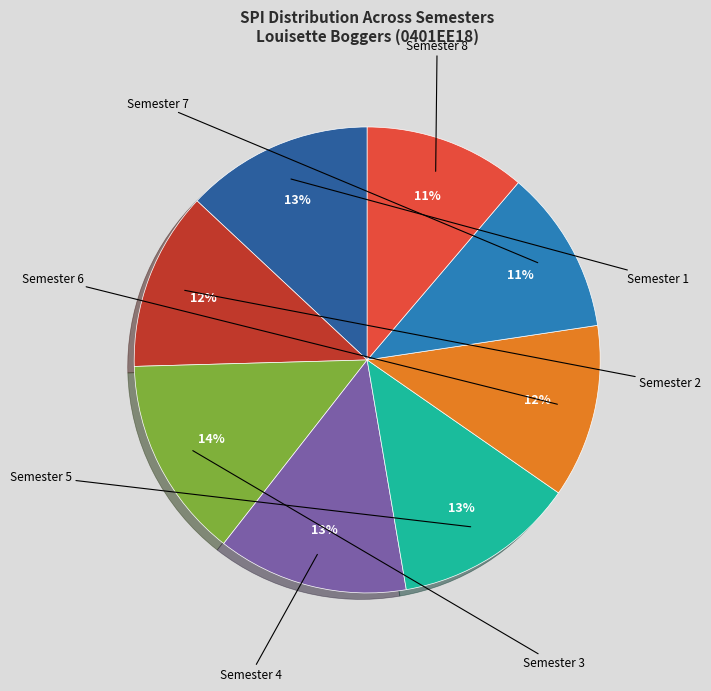

What percentage do Semester 7 and Semester 6 together represent?

23.4%